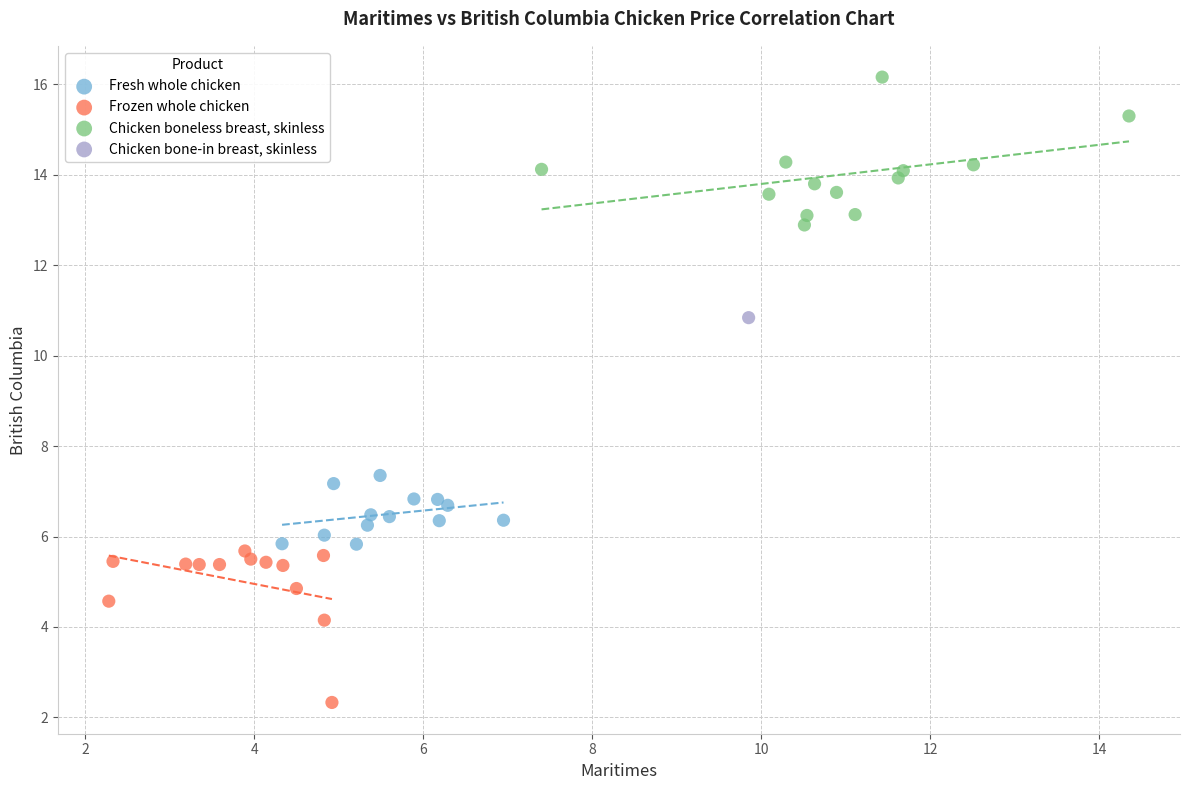

Which series contains the lowest Y value?

Frozen whole chicken